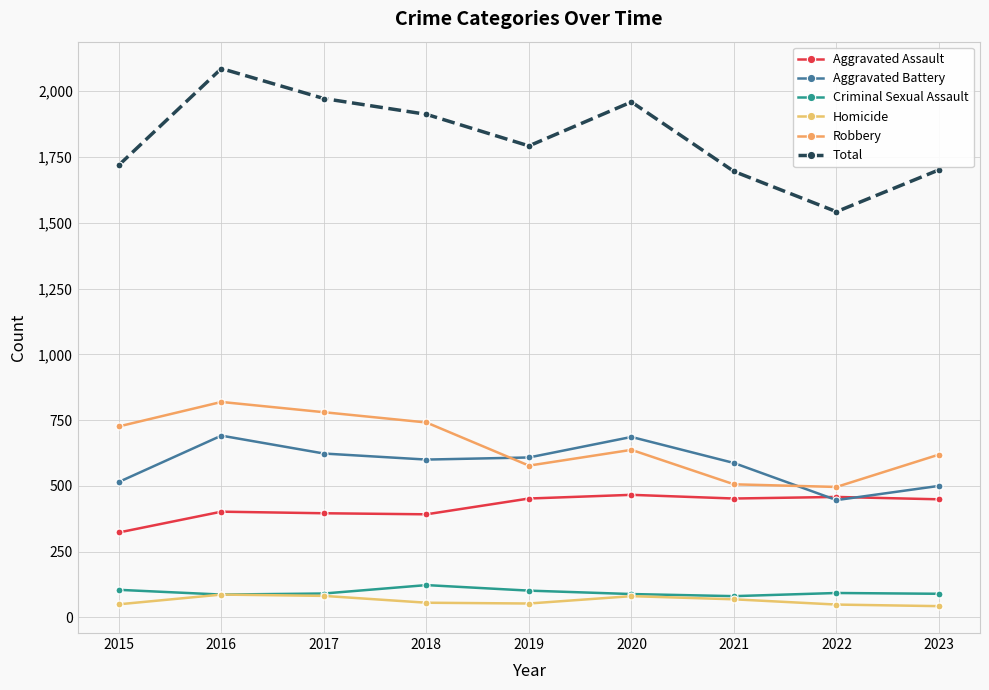

What is the difference between the Homicide values at 2017 and 2018?

26